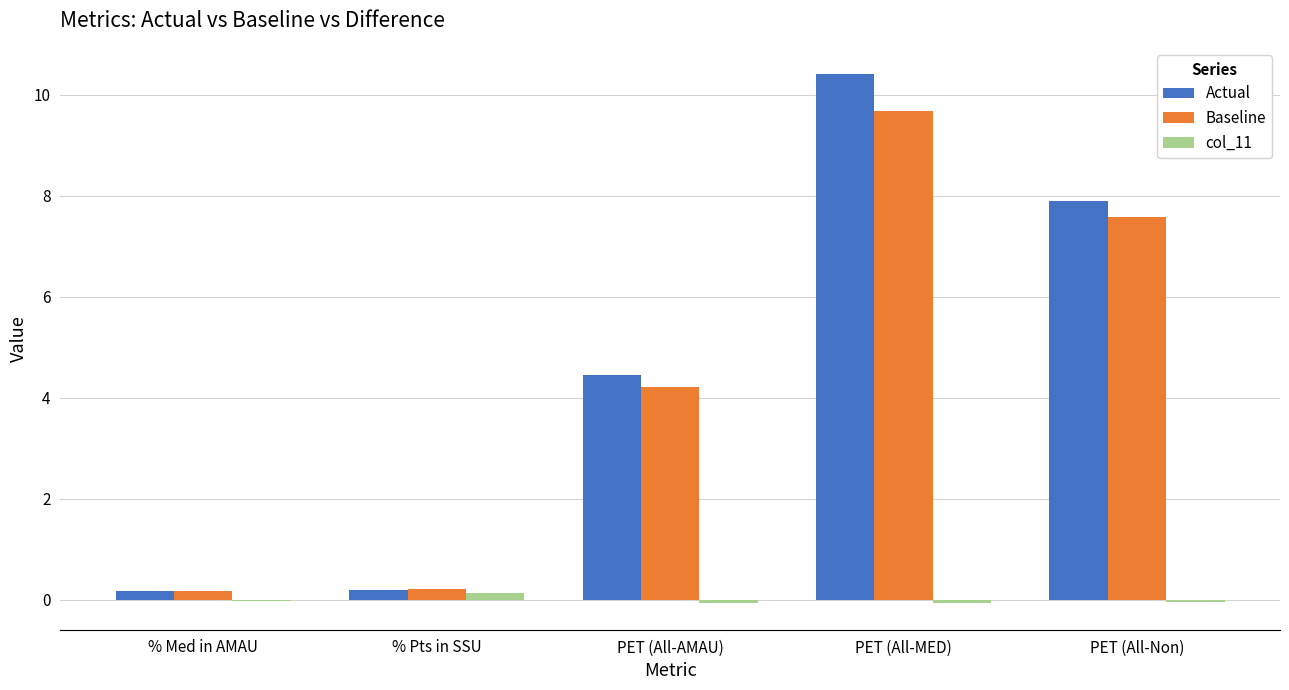

At which label is Baseline closest to 4?

PET (All-AMAU)